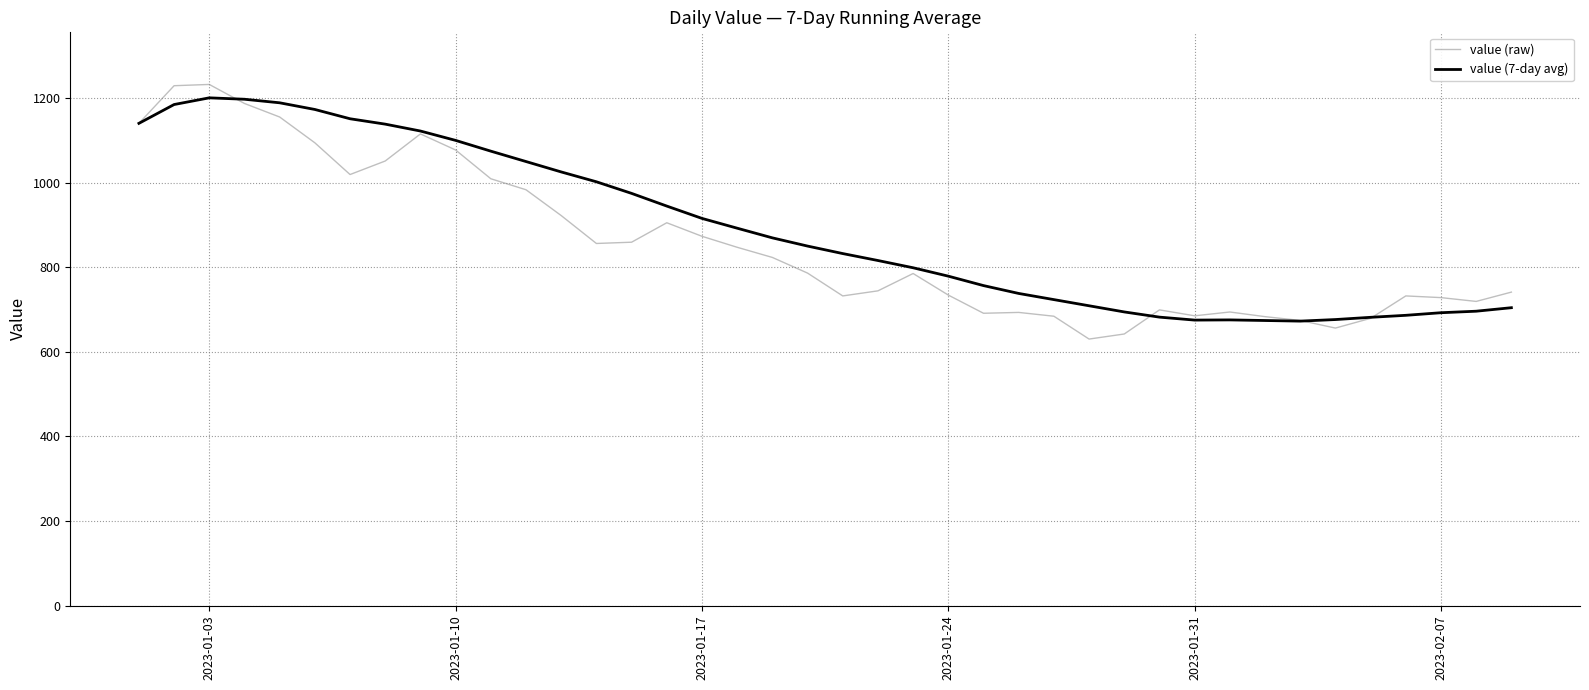

What is the minimum value for value (7-day avg)?

672.4